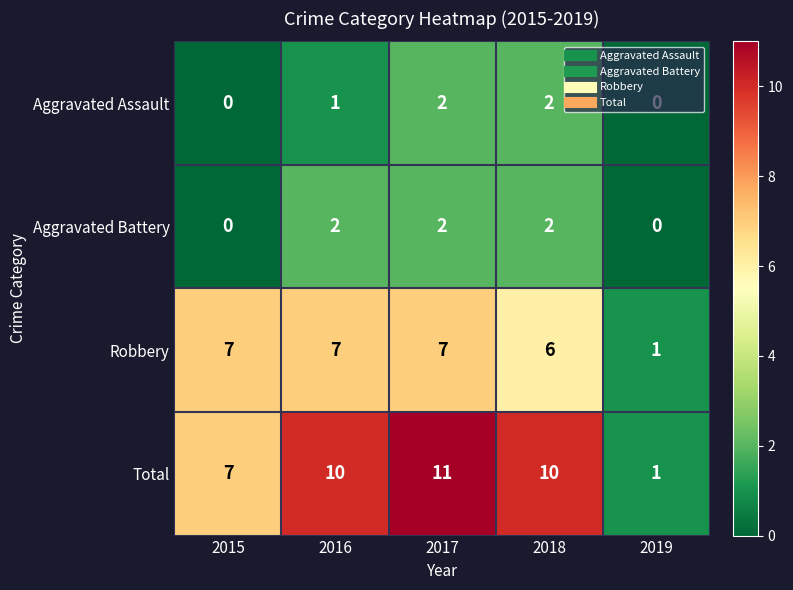

Between 2015 and 2018, which series saw the biggest shift?

Total